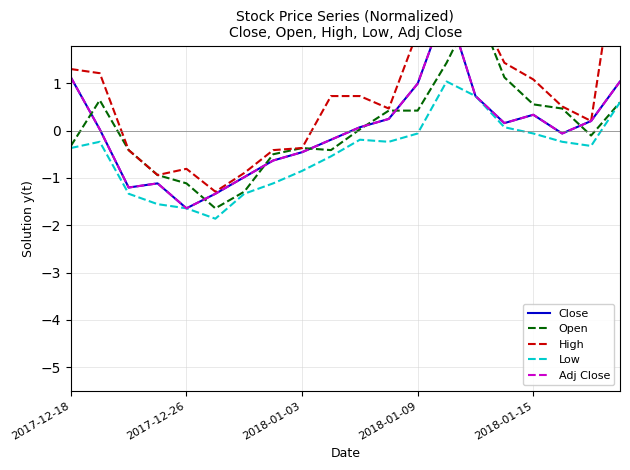

At which category does Low reach its first local valley?

5